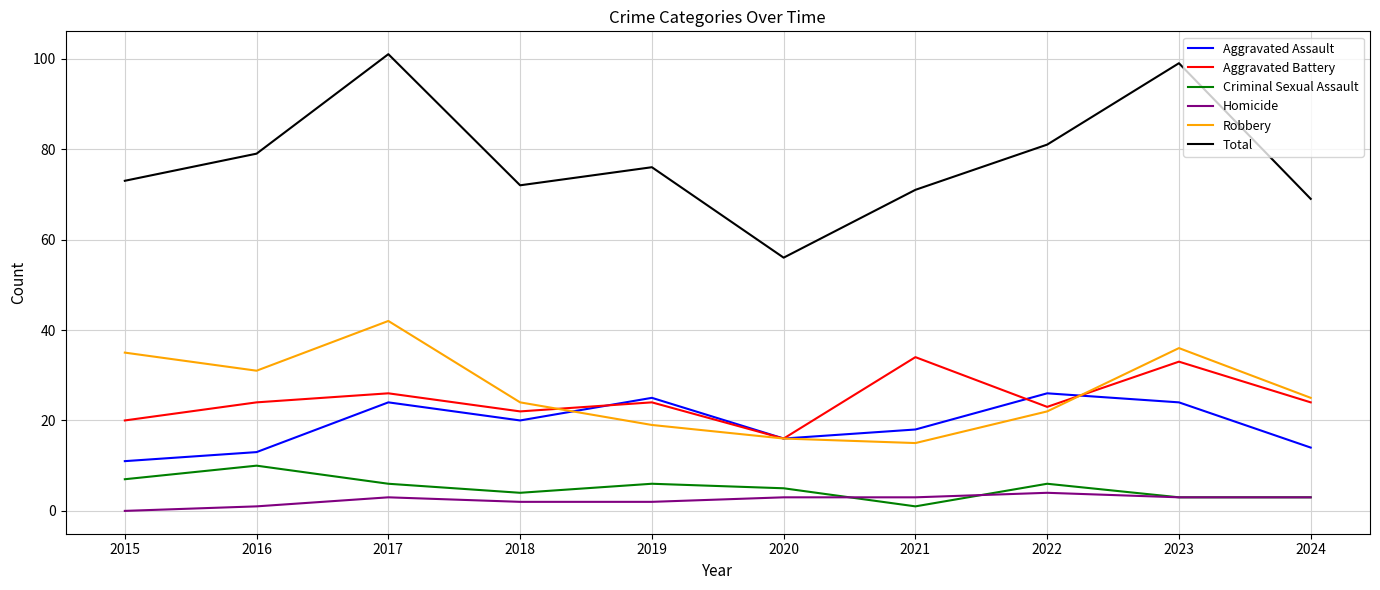

What are all the series names shown in the legend?

Aggravated Assault, Aggravated Battery, Criminal Sexual Assault, Homicide, Robbery, Total